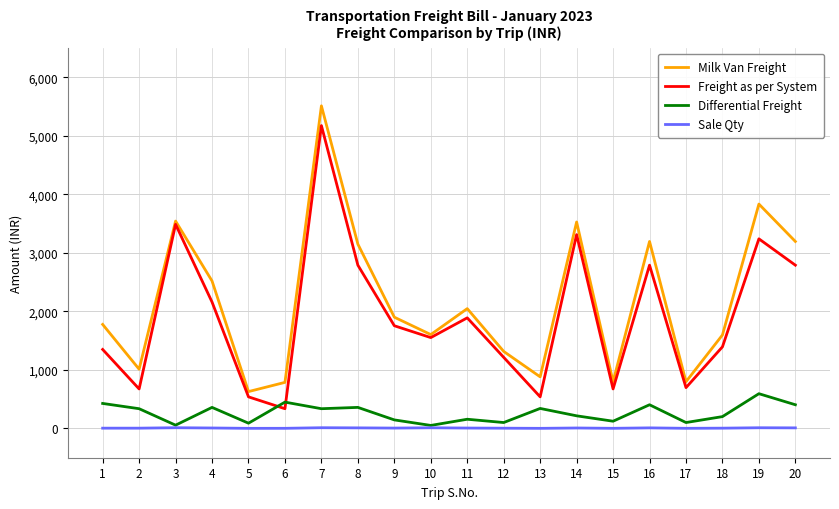

Where is the first local minimum for Milk Van Freight?

2